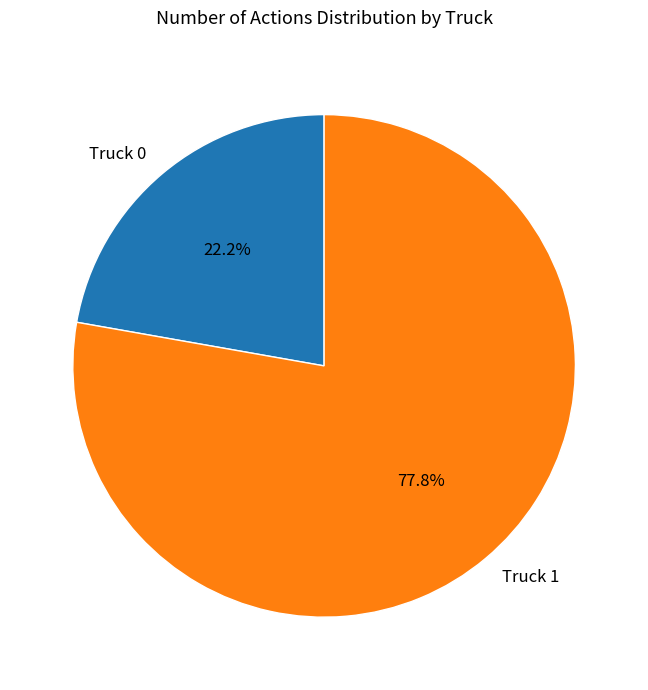

How many segments does this pie chart have?

2